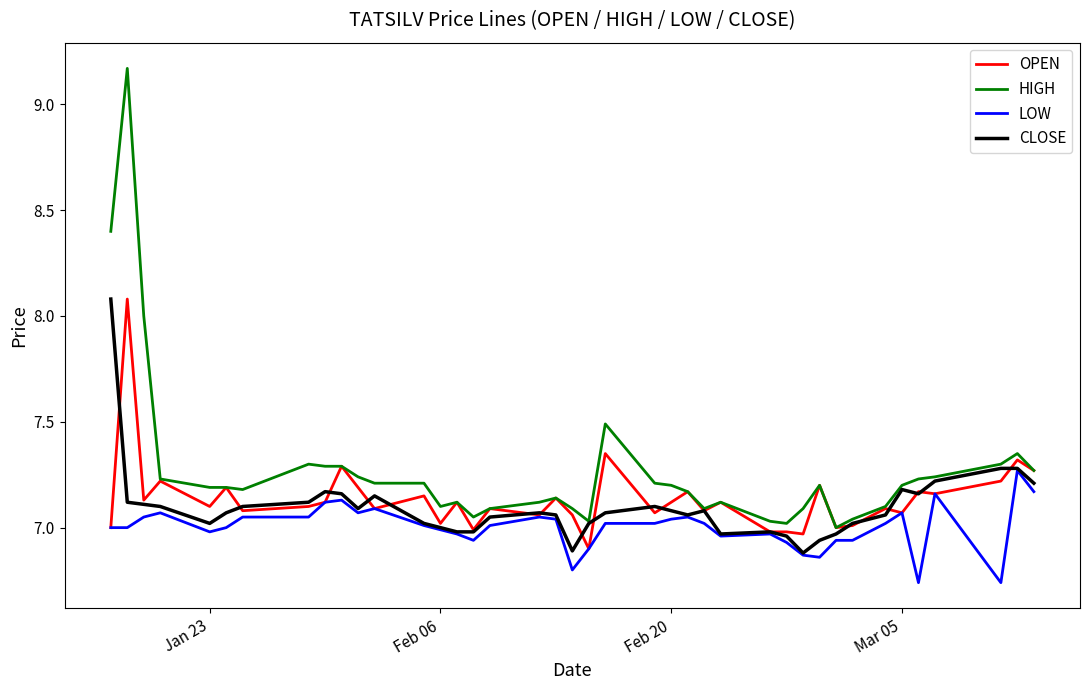

Which series has the largest total across all categories?

HIGH